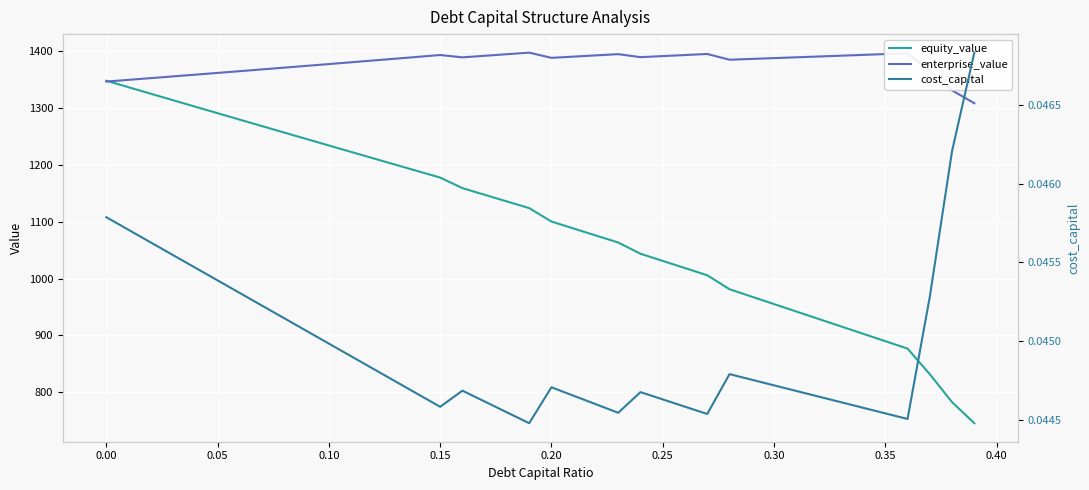

At how many categories does at least one series exceed 400?

40